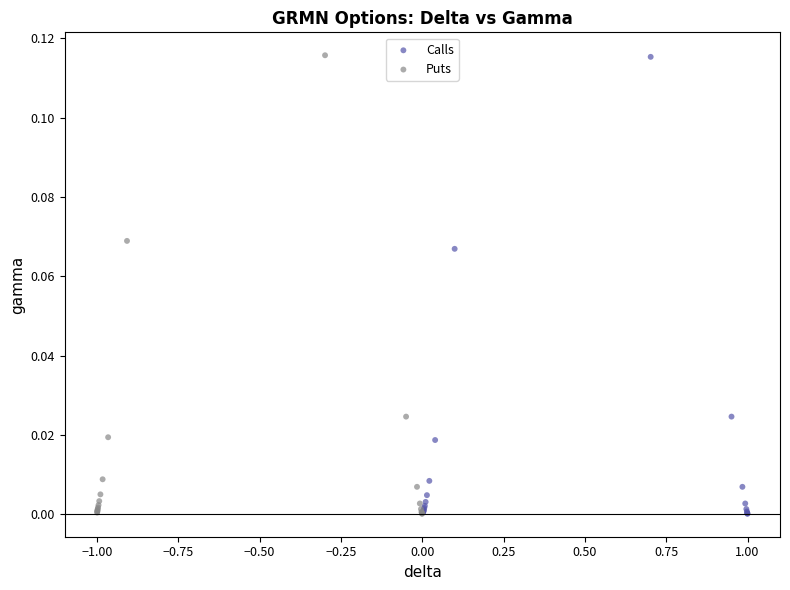

Which series has the widest spread of Y values?

Puts